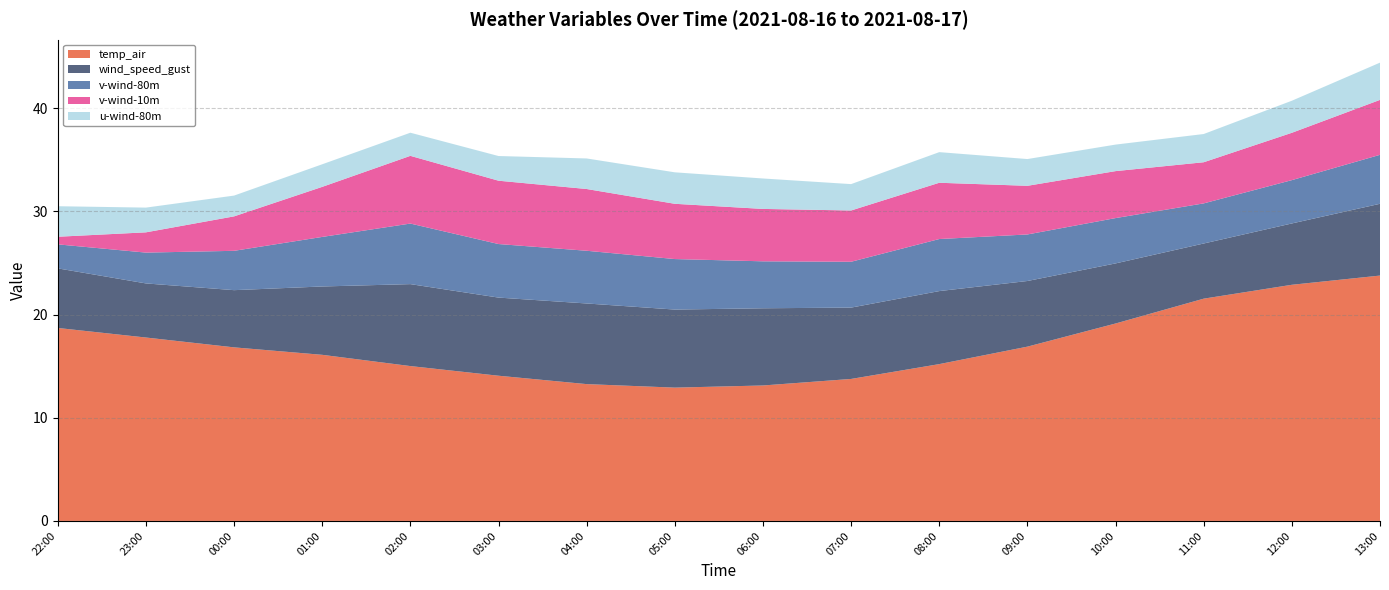

Reading left to right, list all the values displayed in this chart.

temp_air: 2021-08-16 22:00=18.7	2021-08-16 23:00=17.8	2021-08-17 00:00=16.8	2021-08-17 01:00=16.1	2021-08-17 02:00=15.0	2021-08-17 03:00=14.1	2021-08-17 04:00=13.3	2021-08-17 05:00=12.9	2021-08-17 06:00=13.1	2021-08-17 07:00=13.8	2021-08-17 08:00=15.2	2021-08-17 09:00=16.9	2021-08-17 10:00=19.1	2021-08-17 11:00=21.5	2021-08-17 12:00=22.9	2021-08-17 13:00=23.8
wind_speed_gust: 2021-08-16 22:00=5.8	2021-08-16 23:00=5.2	2021-08-17 00:00=5.5	2021-08-17 01:00=6.6	2021-08-17 02:00=7.9	2021-08-17 03:00=7.6	2021-08-17 04:00=7.8	2021-08-17 05:00=7.6	2021-08-17 06:00=7.5	2021-08-17 07:00=6.9	2021-08-17 08:00=7.1	2021-08-17 09:00=6.4	2021-08-17 10:00=5.8	2021-08-17 11:00=5.3	2021-08-17 12:00=5.9	2021-08-17 13:00=7.0
v-wind-80m: 2021-08-16 22:00=2.3	2021-08-16 23:00=3.0	2021-08-17 00:00=3.8	2021-08-17 01:00=4.8	2021-08-17 02:00=5.9	2021-08-17 03:00=5.2	2021-08-17 04:00=5.1	2021-08-17 05:00=4.9	2021-08-17 06:00=4.6	2021-08-17 07:00=4.4	2021-08-17 08:00=5.0	2021-08-17 09:00=4.5	2021-08-17 10:00=4.4	2021-08-17 11:00=3.9	2021-08-17 12:00=4.2	2021-08-17 13:00=4.7
v-wind-10m: 2021-08-16 22:00=0.7	2021-08-16 23:00=2.0	2021-08-17 00:00=3.3	2021-08-17 01:00=4.9	2021-08-17 02:00=6.6	2021-08-17 03:00=6.1	2021-08-17 04:00=6.0	2021-08-17 05:00=5.4	2021-08-17 06:00=5.1	2021-08-17 07:00=5.0	2021-08-17 08:00=5.5	2021-08-17 09:00=4.7	2021-08-17 10:00=4.6	2021-08-17 11:00=4.0	2021-08-17 12:00=4.6	2021-08-17 13:00=5.3
u-wind-80m: 2021-08-16 22:00=3.0	2021-08-16 23:00=2.4	2021-08-17 00:00=2.0	2021-08-17 01:00=2.2	2021-08-17 02:00=2.2	2021-08-17 03:00=2.4	2021-08-17 04:00=3.0	2021-08-17 05:00=3.1	2021-08-17 06:00=3.0	2021-08-17 07:00=2.6	2021-08-17 08:00=3.0	2021-08-17 09:00=2.6	2021-08-17 10:00=2.6	2021-08-17 11:00=2.7	2021-08-17 12:00=3.1	2021-08-17 13:00=3.6